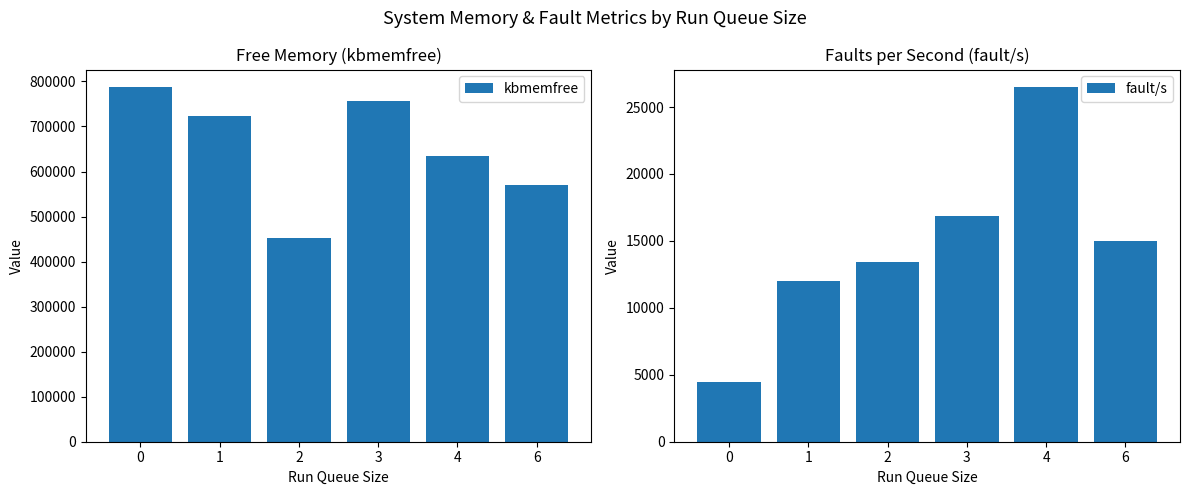

Reading left to right, list all the values displayed in this chart.

kbmemfree: 787089.3	722210.0	451701.7	755782.7	633520.0	569204.0
fault/s: 4479.8	11992.0	13421.9	16838.7	26476.0	14968.0